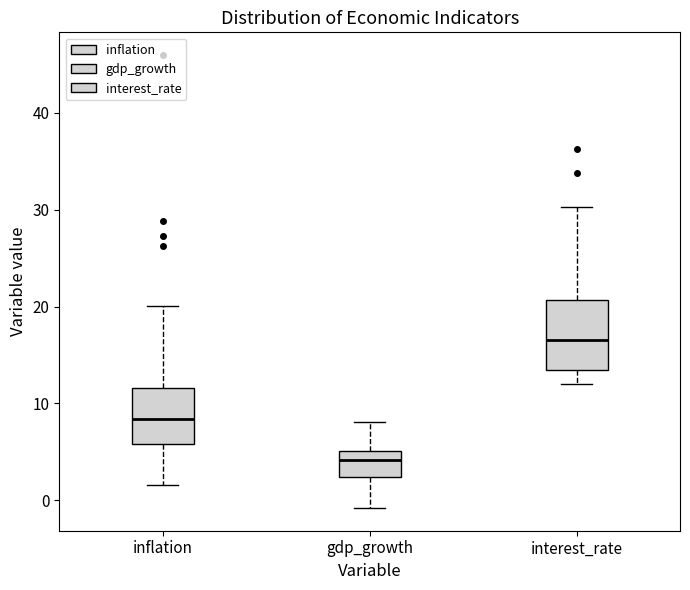

Which box is the tallest, from its lower edge to its upper edge?

interest_rate